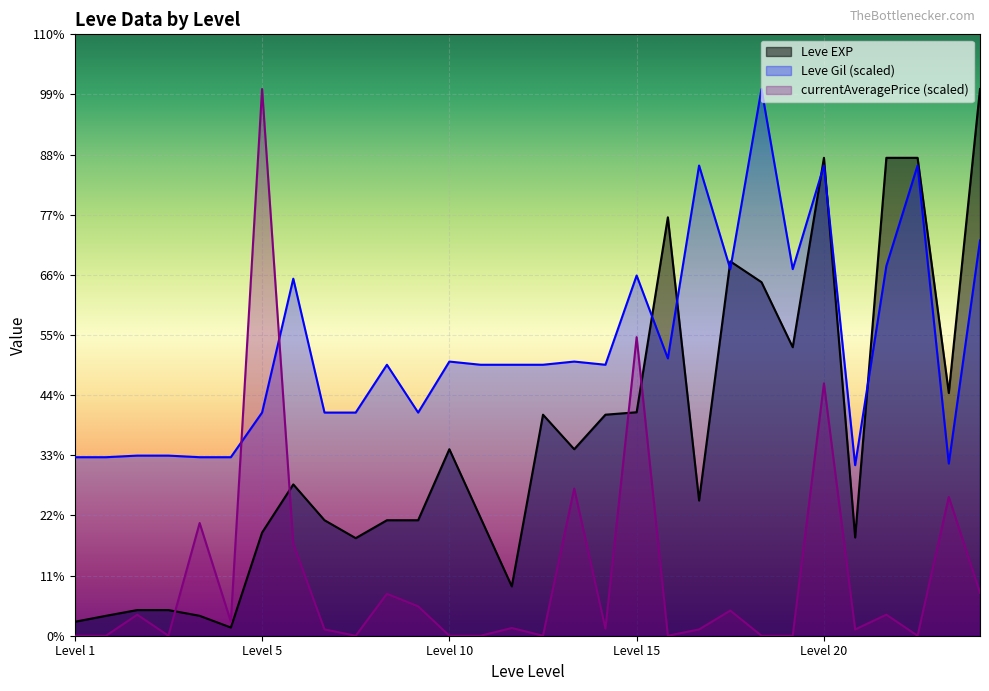

Between 5 and 20, which series saw the biggest shift?

Leve EXP